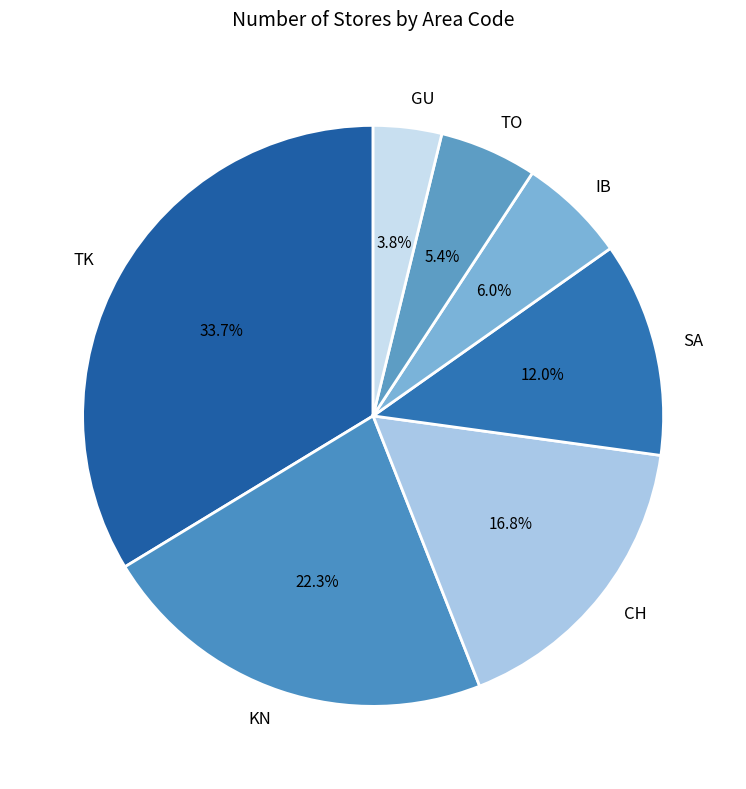

Which slice is the largest?

TK